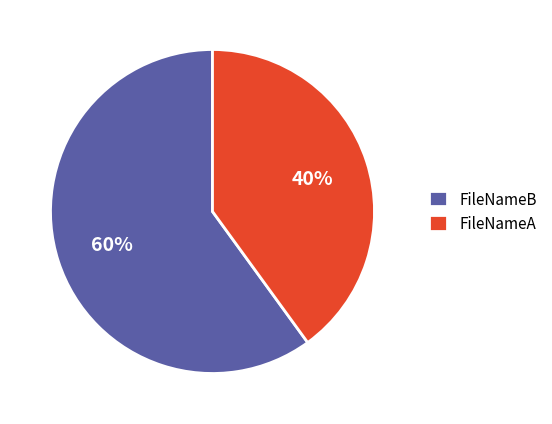

What is the largest slice in the pie chart?

FileNameB